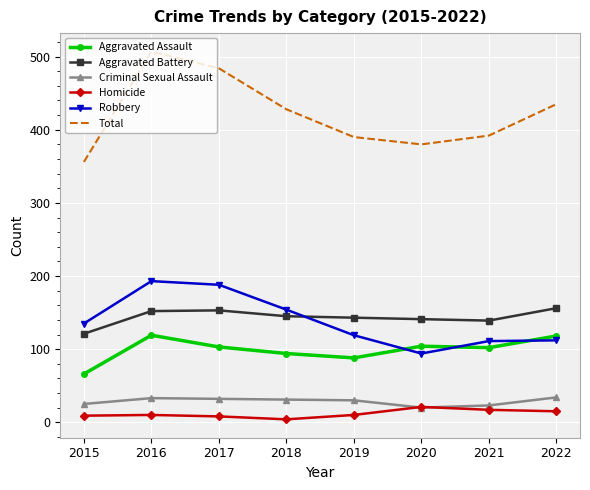

At which label does Robbery reach its minimum?

2020